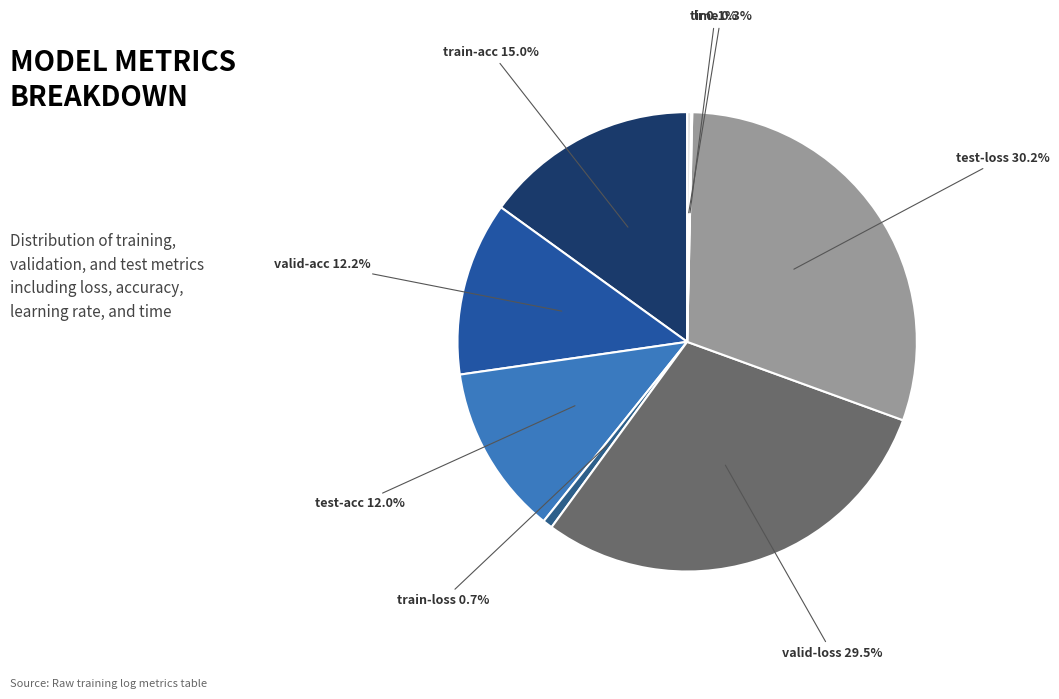

True or false: train-acc accounts for 15% of the total.

True